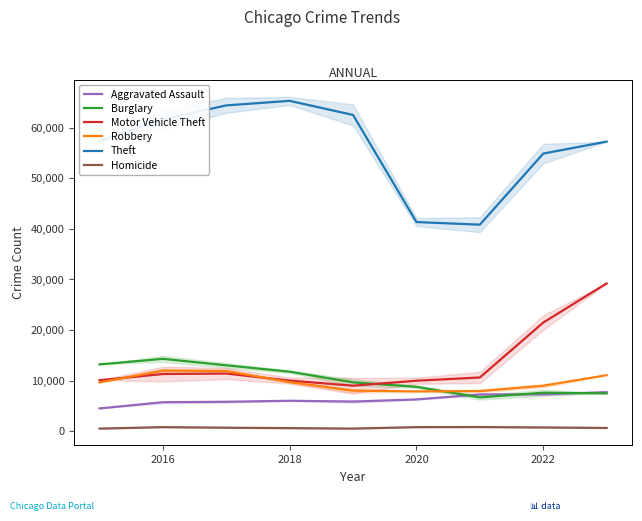

Reading right to left, extract all data points from this chart.

Aggravated Assault: 7703	7280	7242	6264	5841	6001	5793	5712	4480
Burglary: 7456	7594	6662	8758	9638	11747	13001	14289	13184
Motor Vehicle Theft: 29200	21457	10602	9959	8977	9985	11380	11286	10068
Robbery: 11058	8964	7918	7855	7995	9681	11880	11960	9638
Theft: 57229	54860	40807	41328	62494	65288	64386	61622	57350
Homicide: 624	722	804	787	499	588	672	786	496